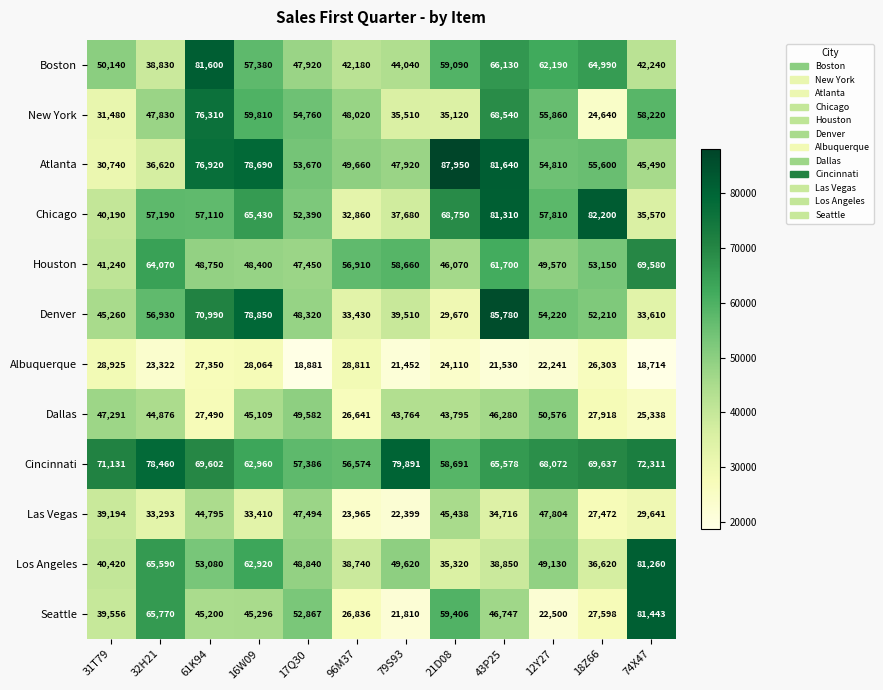

What is the greatest value displayed?

87950